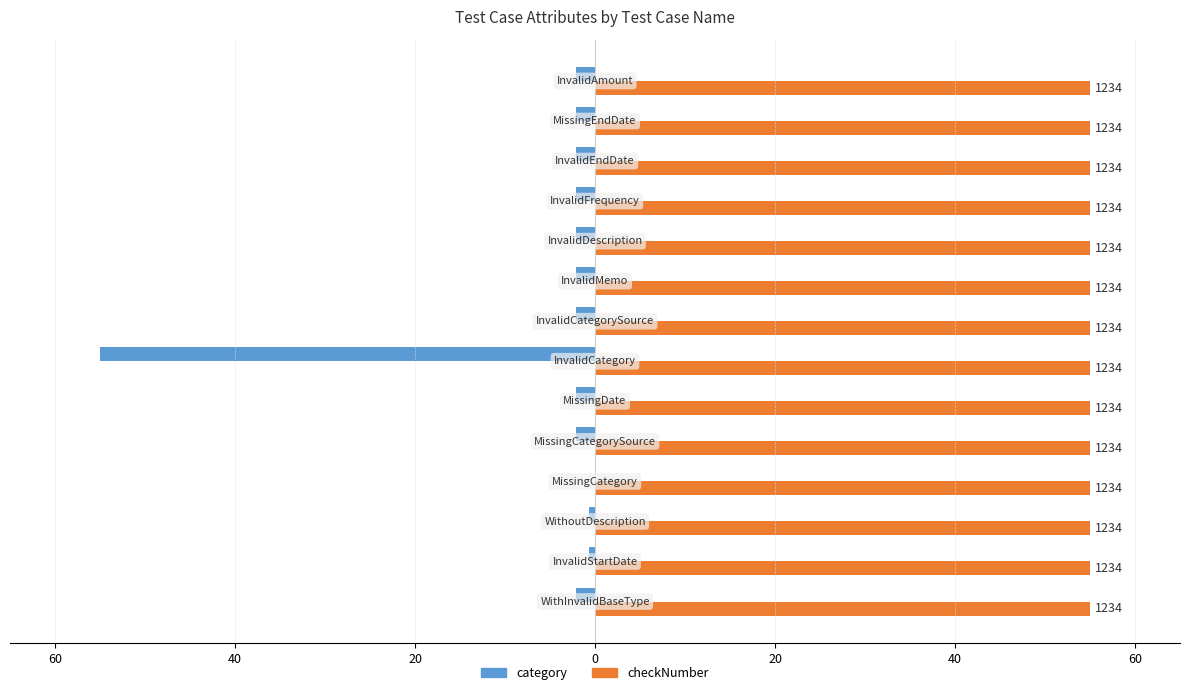

How many values in the category series exceed -2?

3